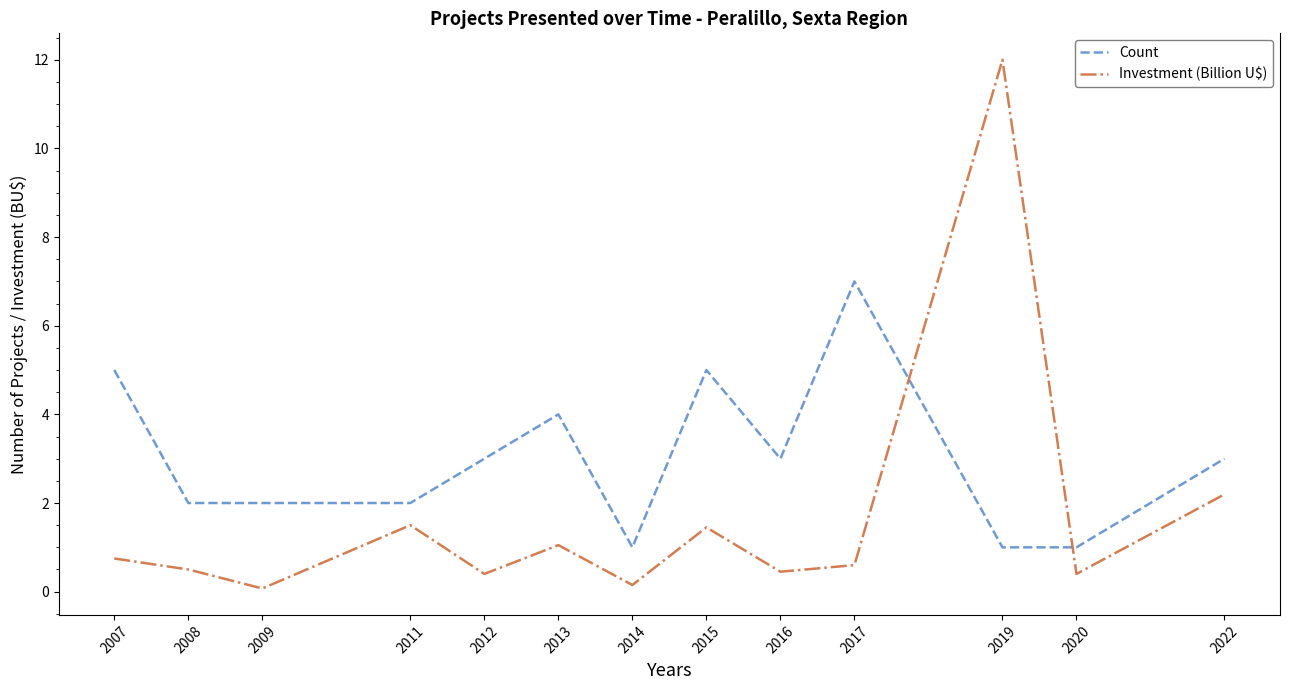

Is the value of Investment (Billion U$) at 2013 greater than the value of Count at 2009?

No